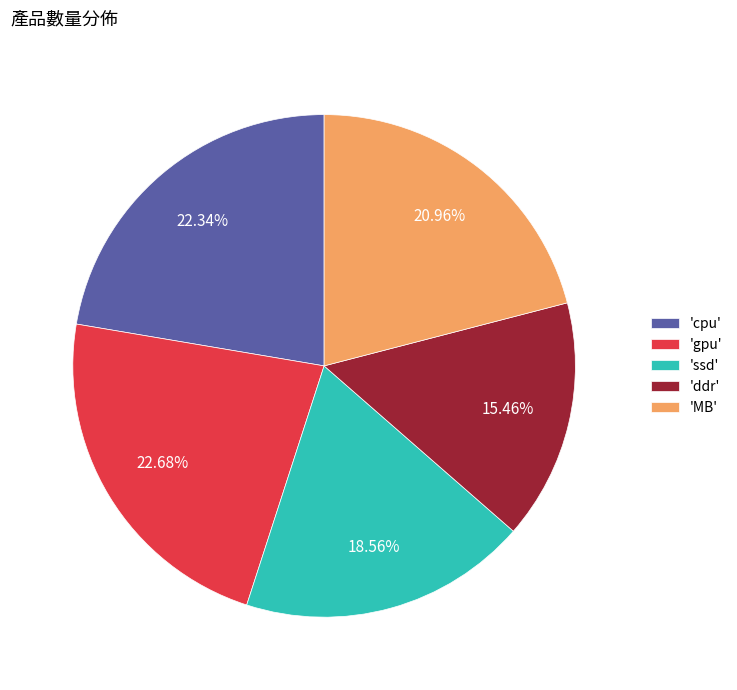

Which category has the smallest portion of the pie?

'ddr'